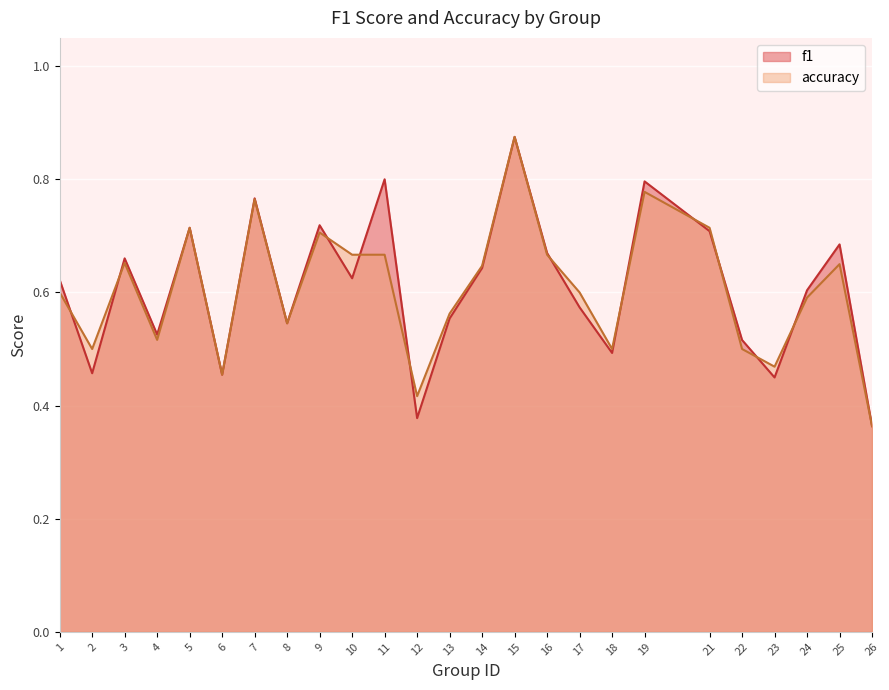

Reading left to right, what are all the values shown in this chart?

f1: 1=0.6	2=0.5	3=0.7	4=0.5	5=0.7	6=0.5	7=0.8	8=0.5	9=0.7	10=0.6	11=0.8	12=0.4	13=0.6	14=0.6	15=0.9	16=0.7	17=0.6	18=0.5	19=0.8	21=0.7	22=0.5	23=0.4	24=0.6	25=0.7	26=0.4
accuracy: 1=0.6	2=0.5	3=0.7	4=0.5	5=0.7	6=0.5	7=0.8	8=0.5	9=0.7	10=0.7	11=0.7	12=0.4	13=0.6	14=0.6	15=0.9	16=0.7	17=0.6	18=0.5	19=0.8	21=0.7	22=0.5	23=0.5	24=0.6	25=0.7	26=0.4